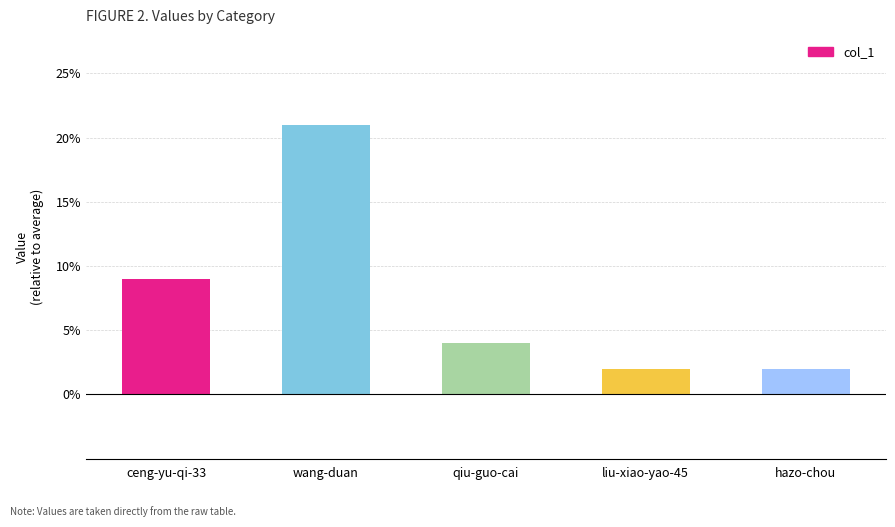

The chart shows a value of 4 at qiu-guo-cai. True or false?

True